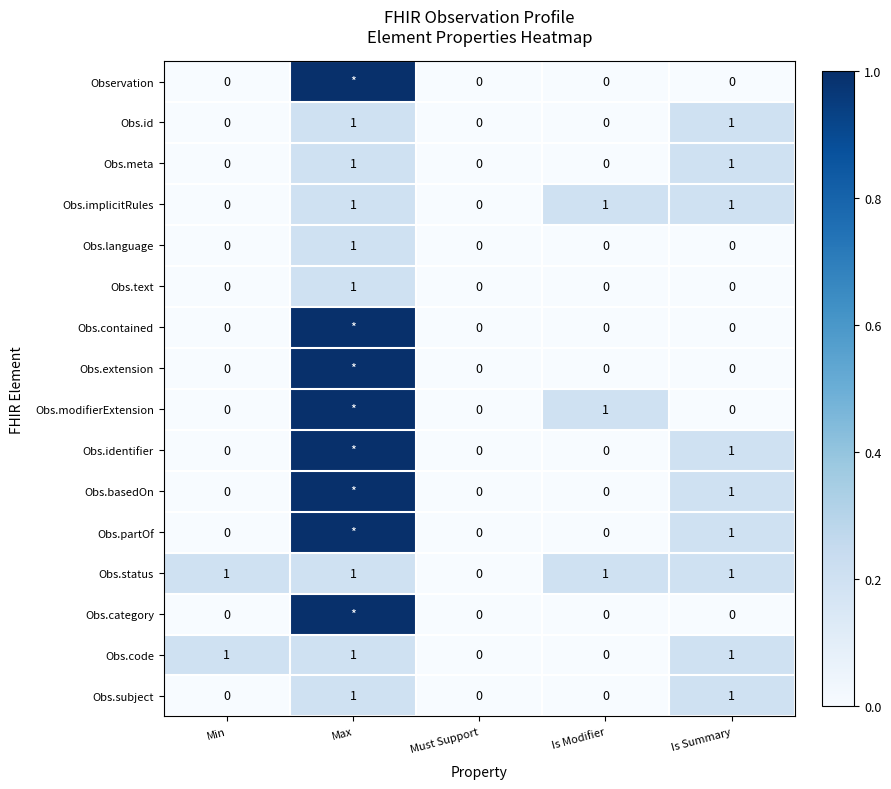

How many Obs.code values are between 0 and 1?

5